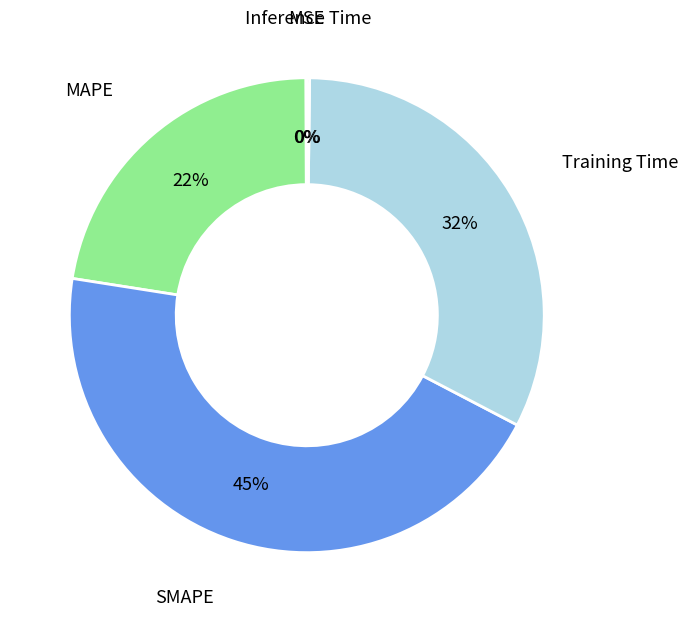

Is there any slice that represents more than half of the pie?

No